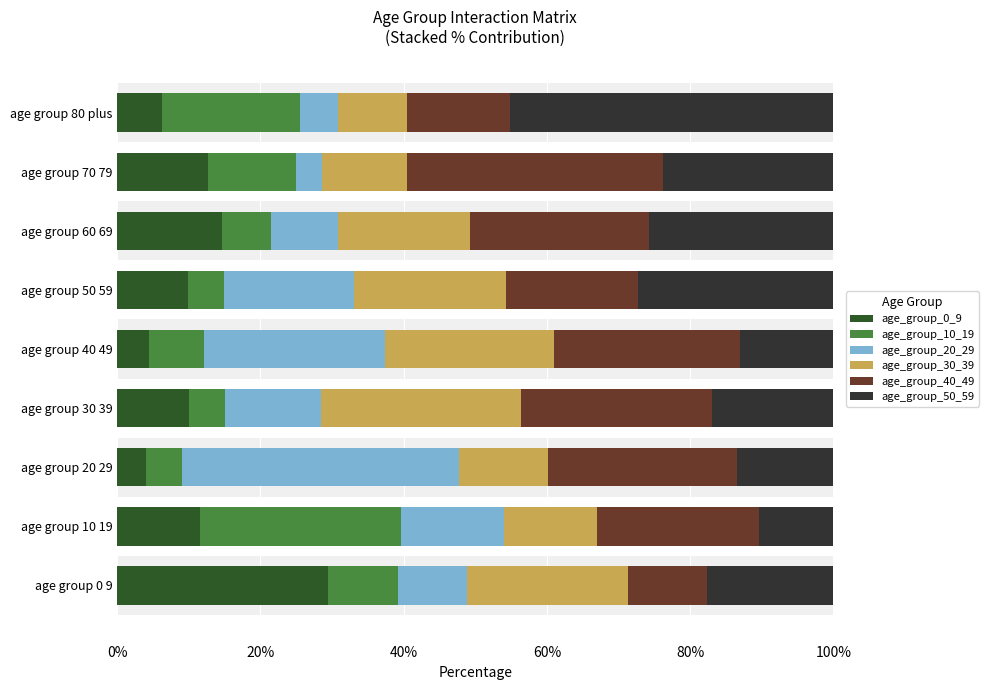

The age_group_40_49 series shows 17.5 at age group 20 29. True or false?

False